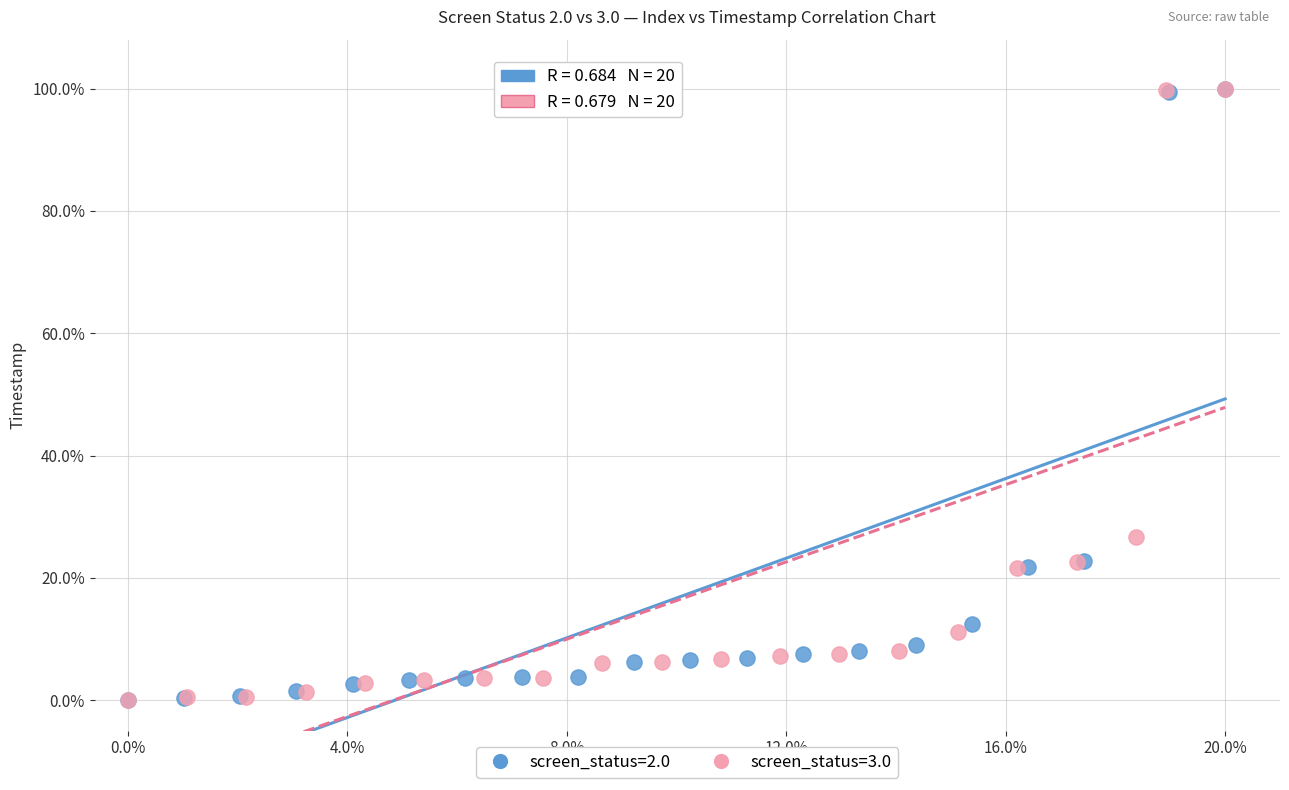

What are all the series names shown in the legend?

screen_status=2.0, screen_status=3.0